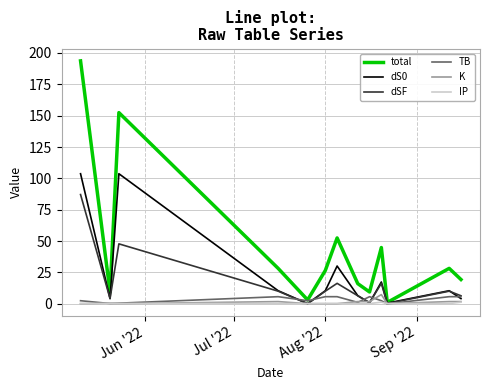

Which series has the largest total across all categories?

total